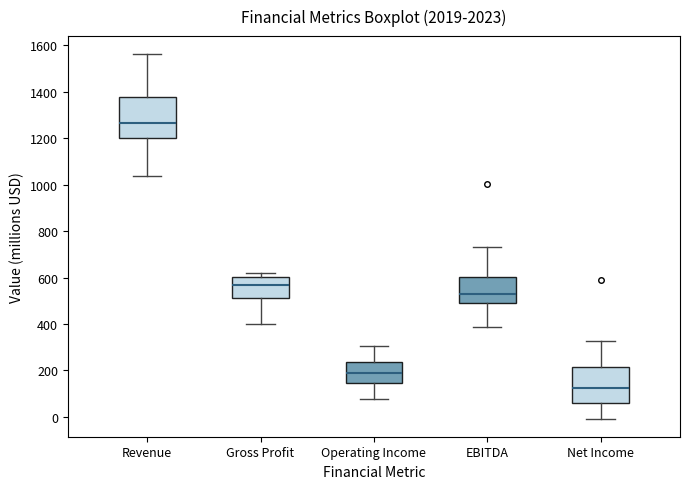

Comparing the boxes themselves (not the whiskers), which one is the tallest?

Revenue